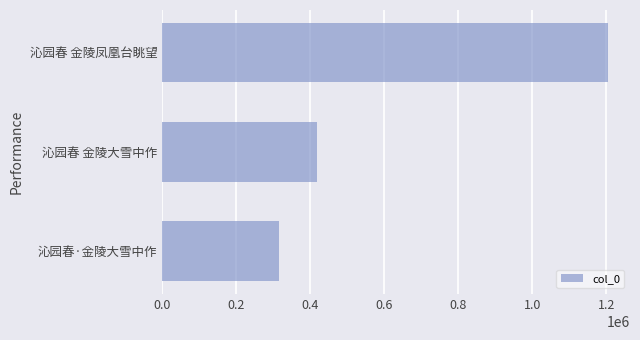

What is the change in value from 沁园春·金陵大雪中作 to 沁园春 金陵凤凰台眺望?

+889122